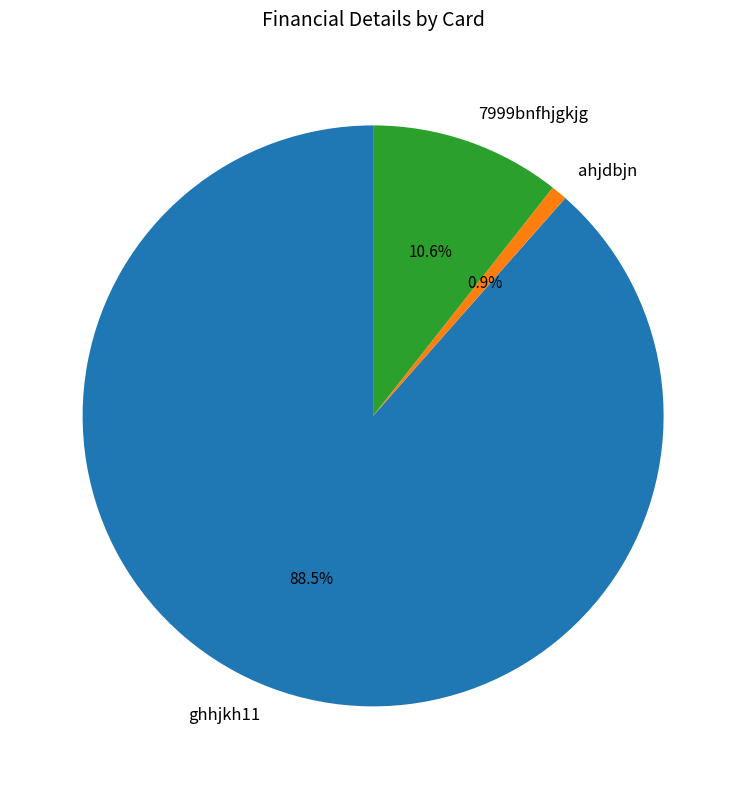

What is the majority slice?

ghhjkh11